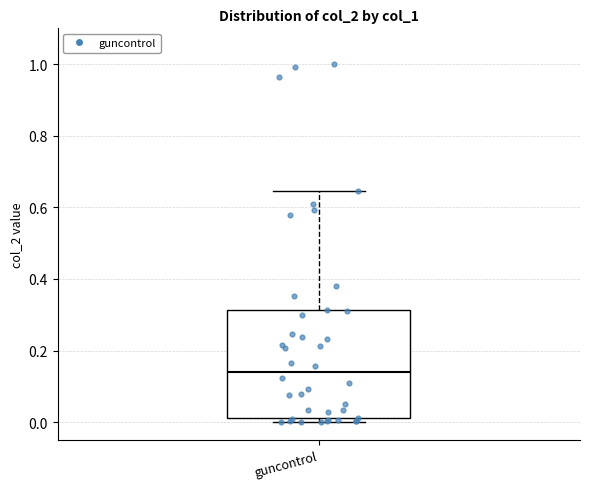

Read this box plot against the y-axis: the position of the median line, the range covered by the box, and the ends of both whiskers. The values are not printed on the chart, so give them approximately, as read against the axis.

median 0.14, box 0.02 to 0.32, whiskers 0.00 to 0.64